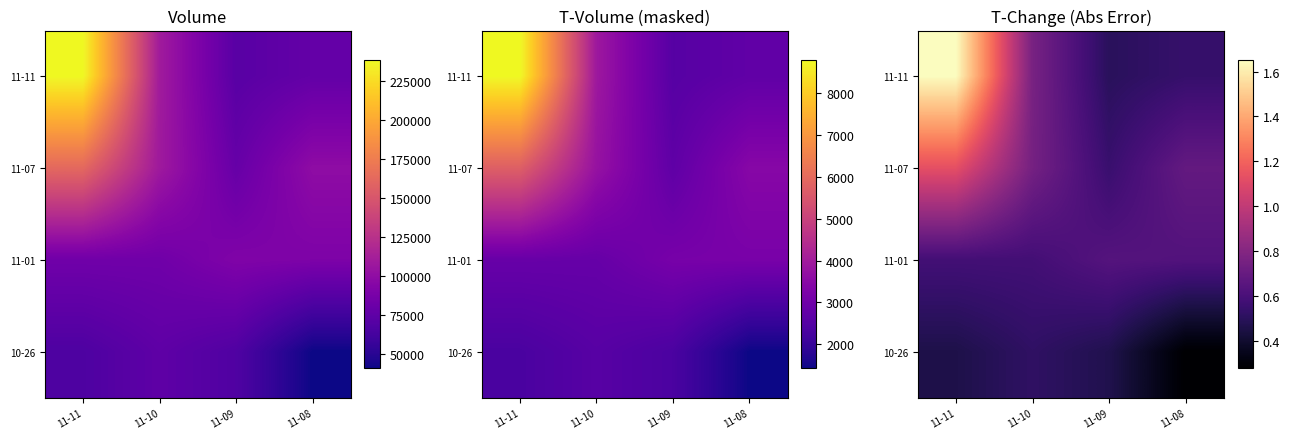

Count the number of categories in the chart.

4